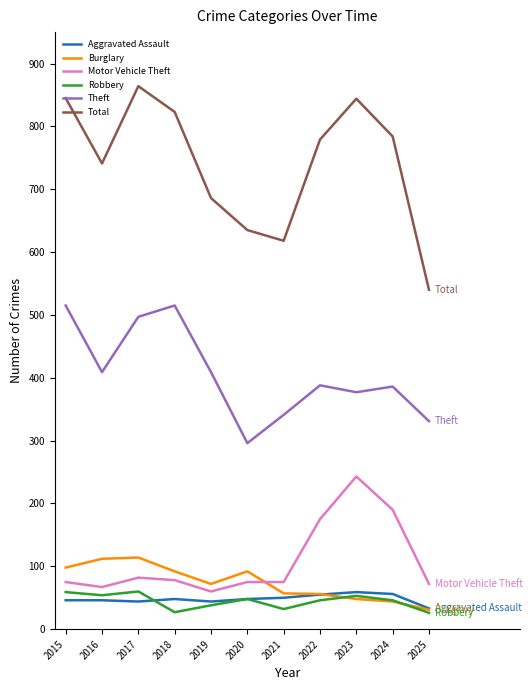

What is the minimum value shown in the chart?

26